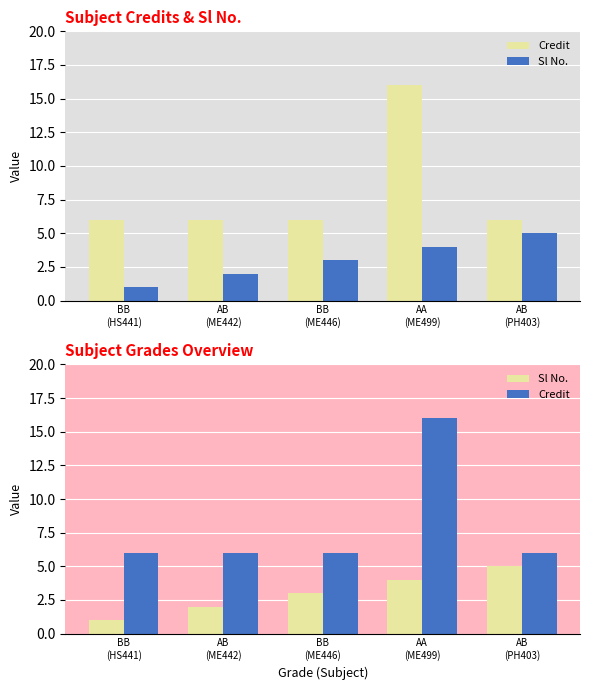

Which category has the lowest value across all series?

BB
(HS441)